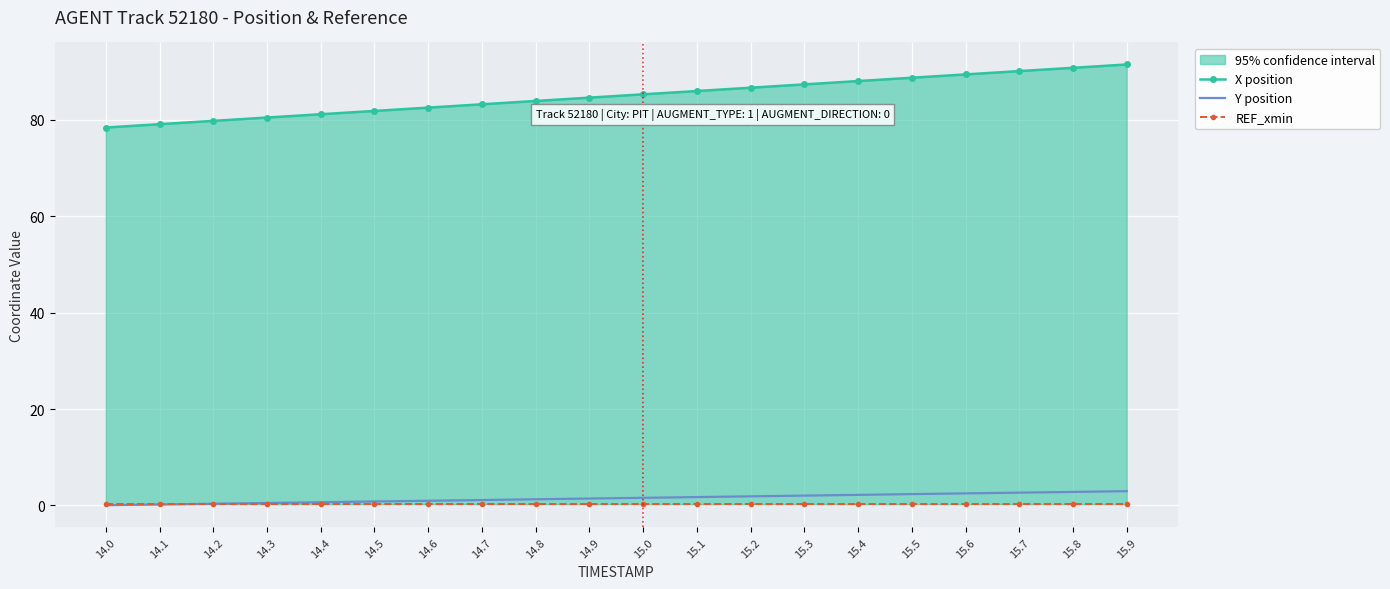

True or false: REF_xmin and X position cross at least once.

False